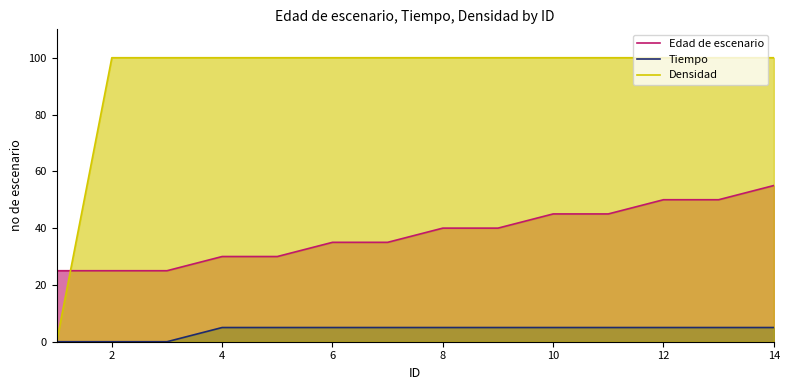

At how many categories does at least one series exceed 77?

13